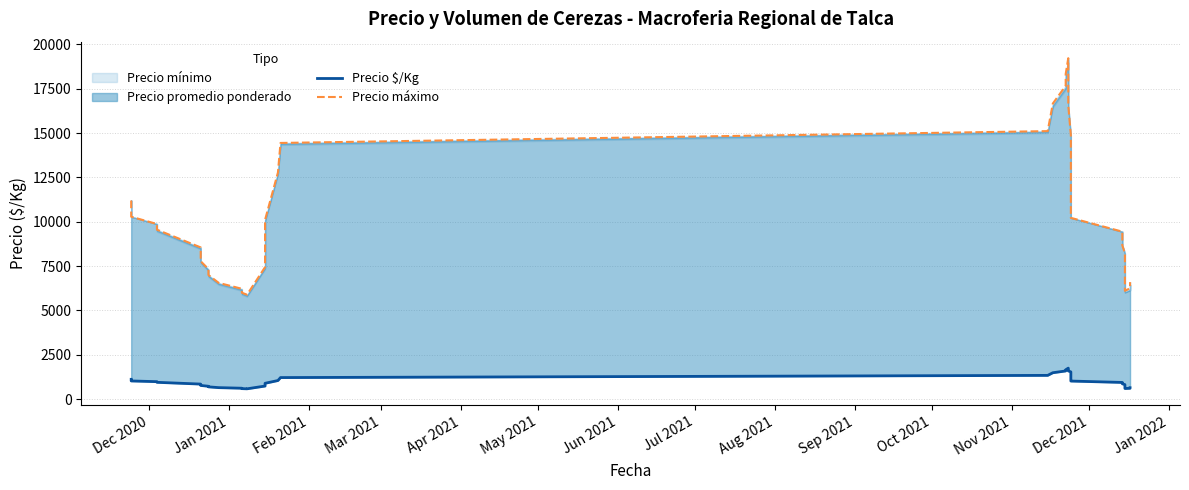

How many lines are shown in the chart?

2